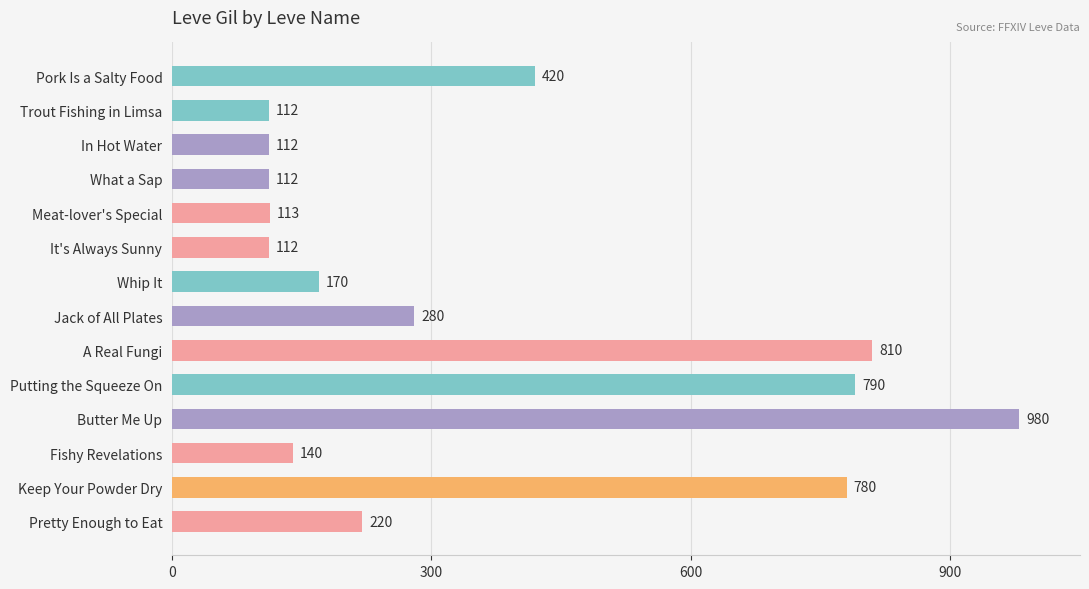

What is the label of the 14th bar from the top?

Pretty Enough to Eat